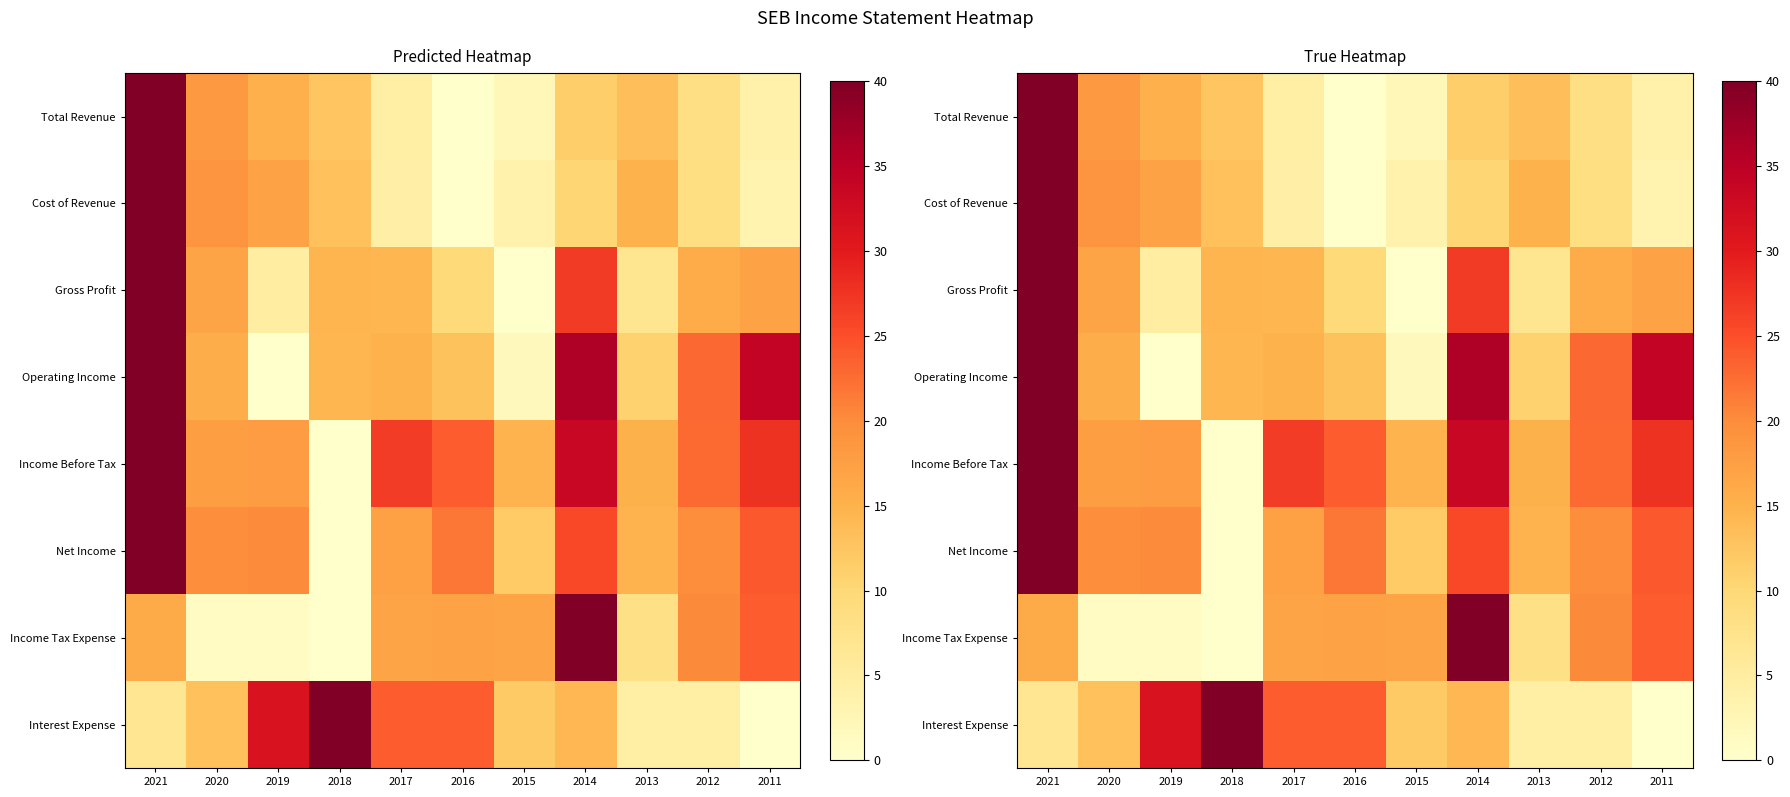

At 2013, list the series in order from largest to smallest.

Income Before Tax, Cost of Revenue, Net Income, Total Revenue, Operating Income, Income Tax Expense, Gross Profit, Interest Expense